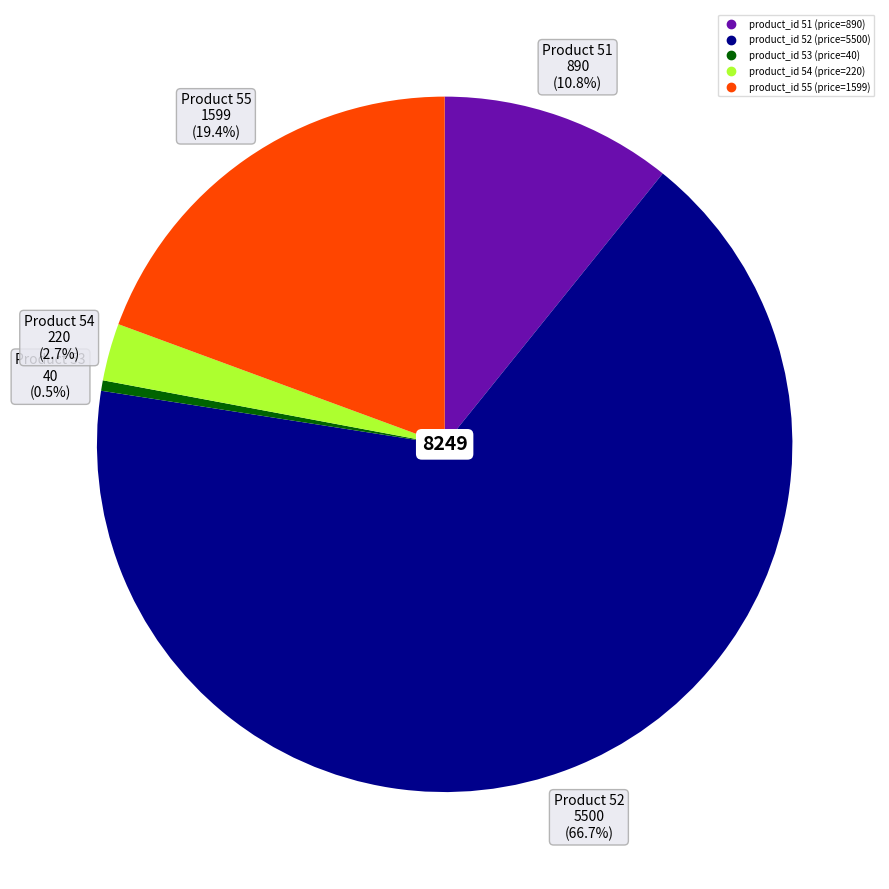

Is there a majority slice in this chart?

Yes